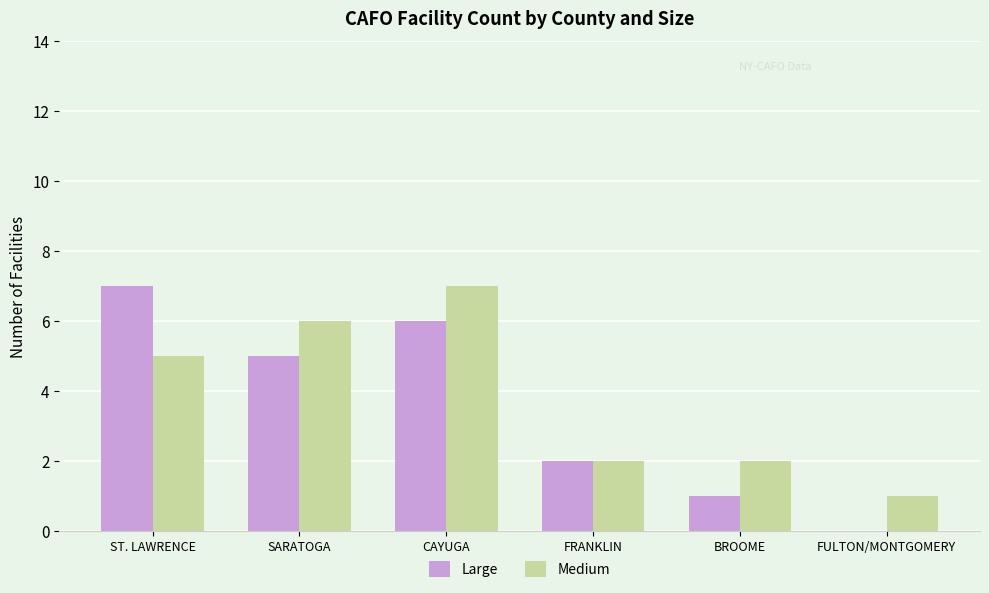

How many data points does each series have?

6